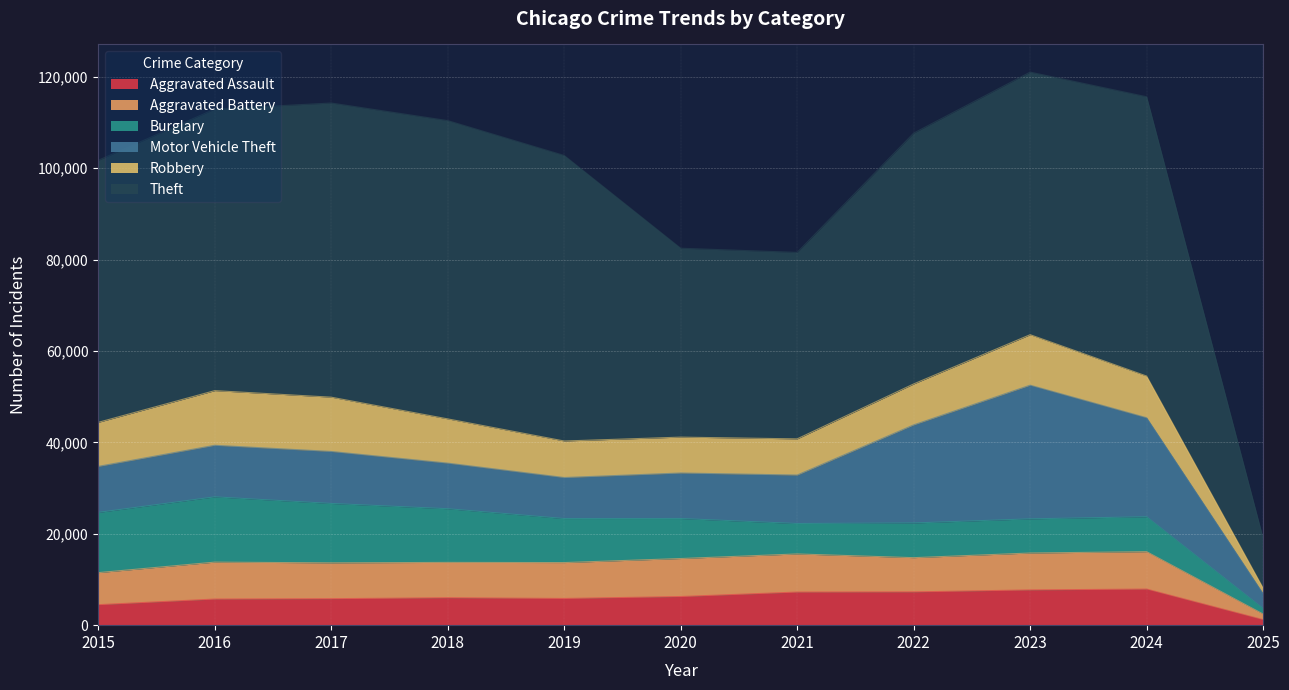

What is the value of the Aggravated Assault point at the 7th from the left?

7242